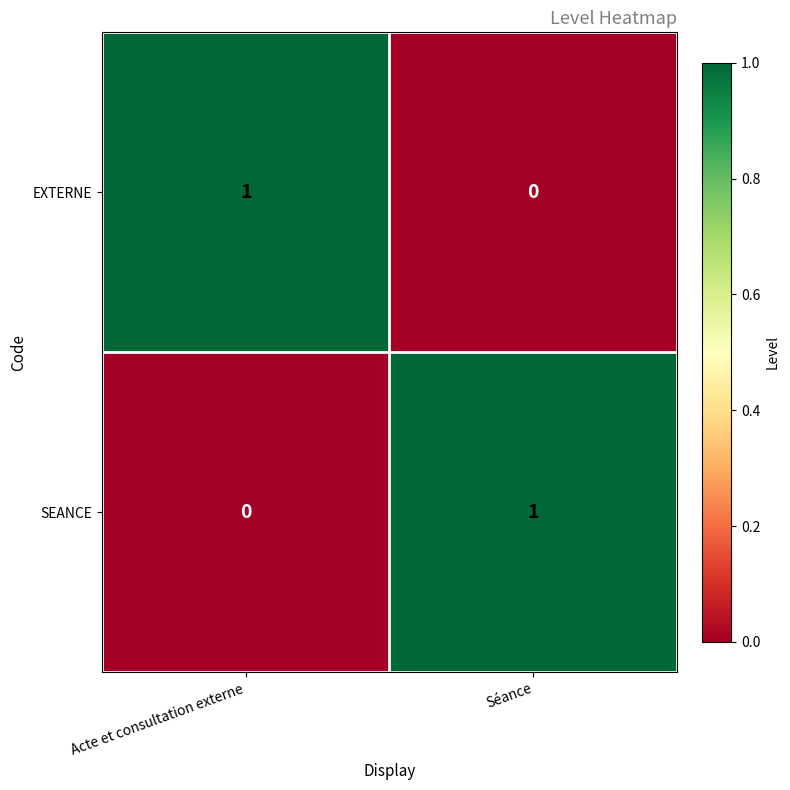

At how many categories does at least one series exceed 0?

2